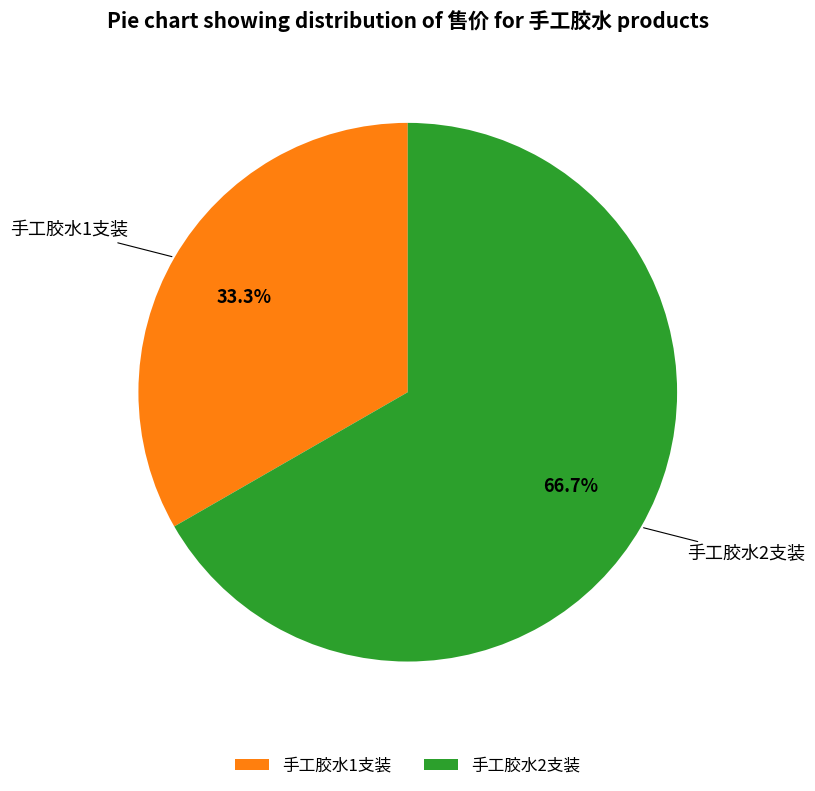

To the nearest percent, what percentage of the pie is 手工胶水1支装?

33%